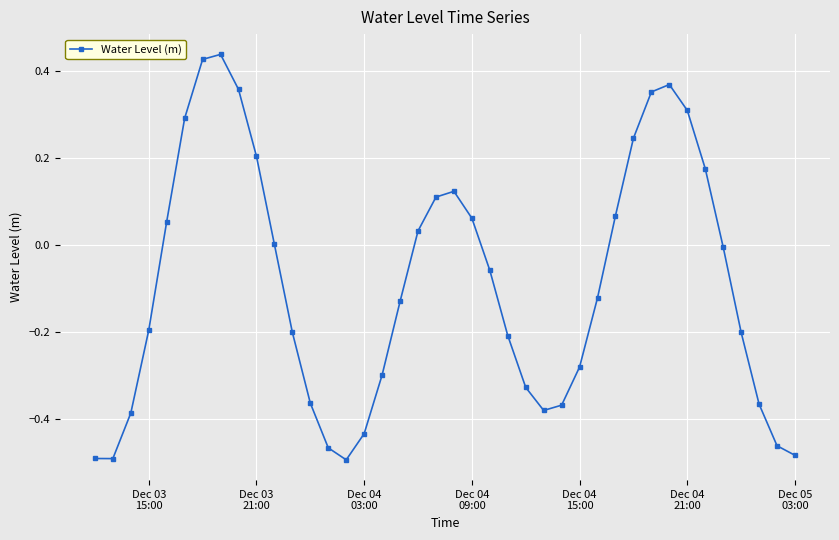

What is the difference between the maximum and minimum values?

0.9